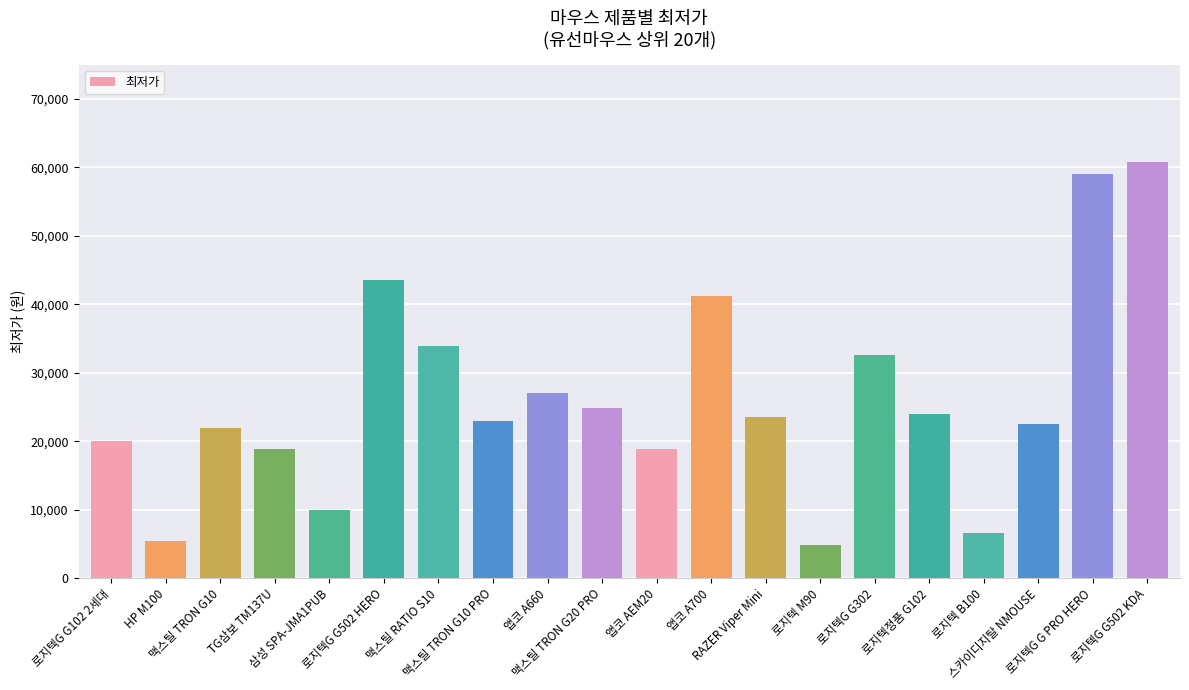

What is the minimum value shown in the chart?

4840